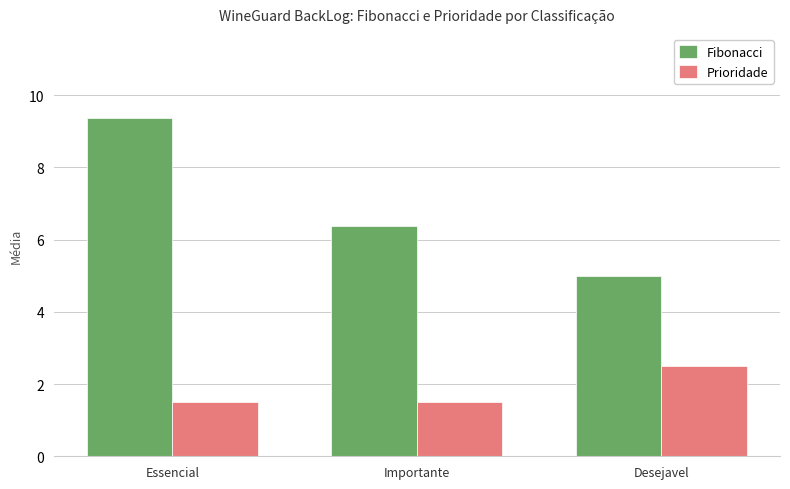

What is the label of the 1st bar from the right?

Desejavel